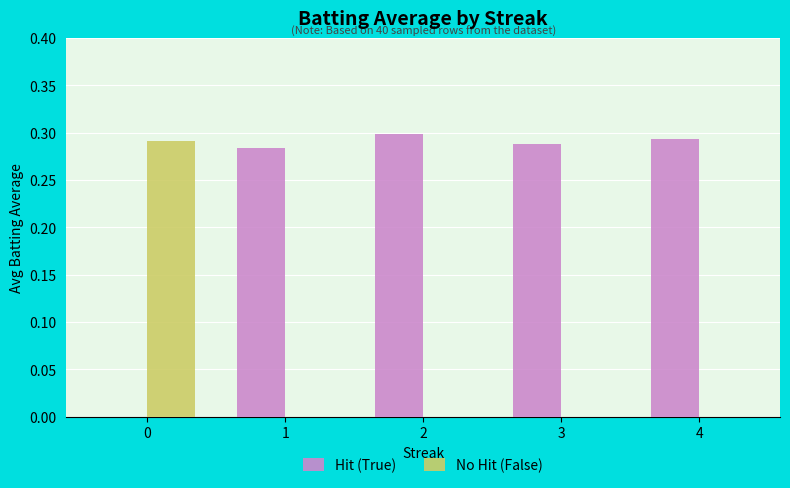

How many categories are shown in the chart?

5